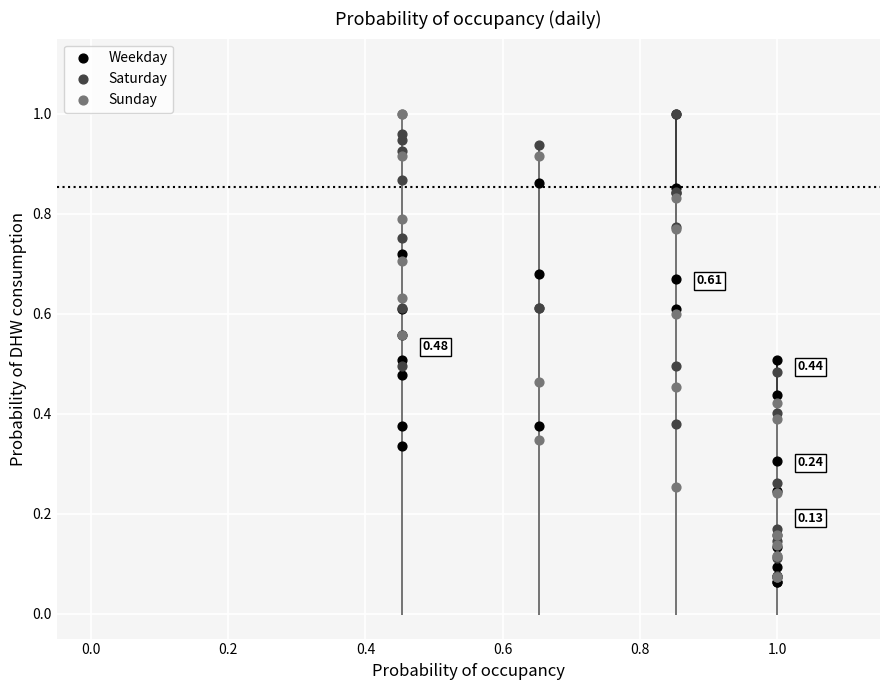

What are all the series names shown in the legend?

Weekday, Saturday, Sunday